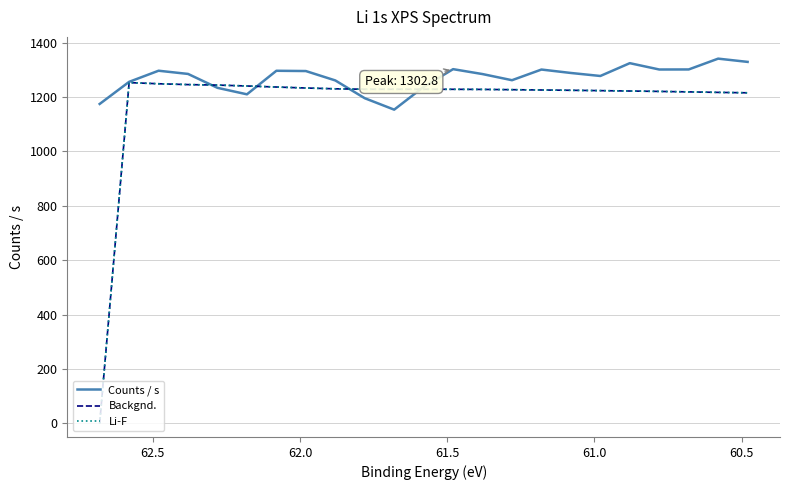

How many data points does each series have?

23